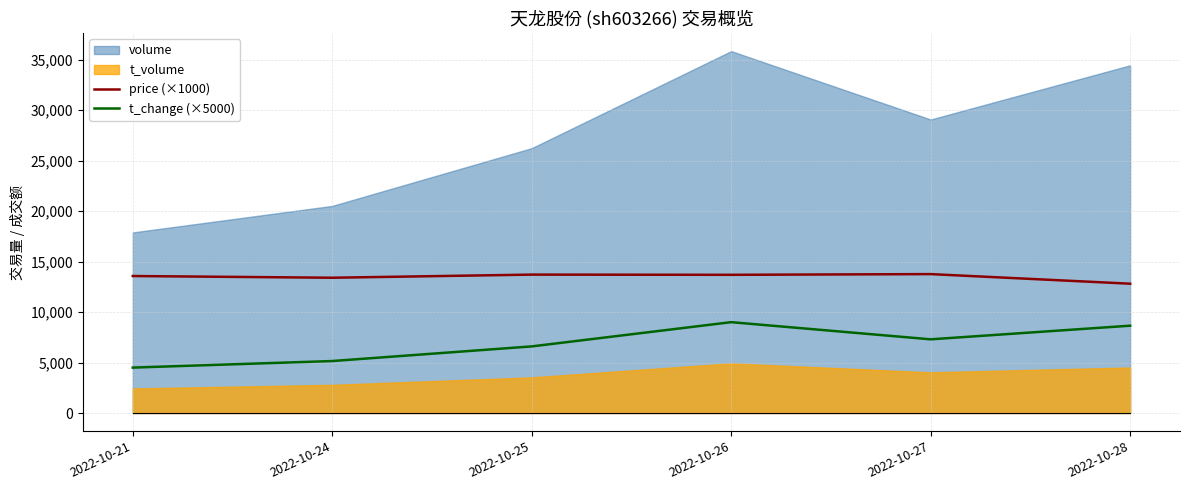

True or false: t_change (×5000) and price (×1000) cross at least once.

False